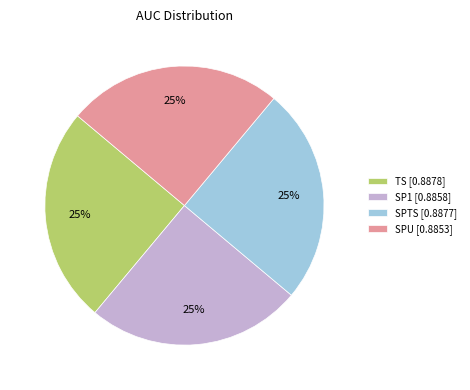

To the nearest percent, what is the combined percentage of SPTS [0.8877] and SP1 [0.8858]?

50%